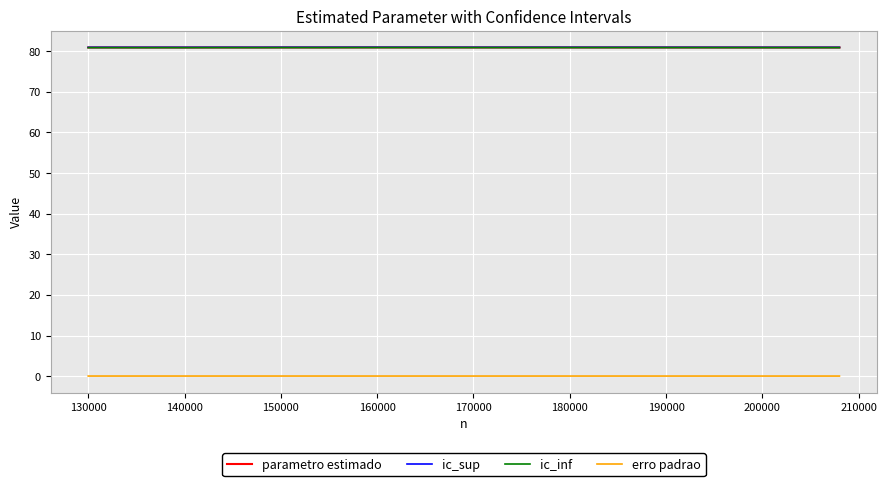

True or false: ic_inf and erro padrao intersect in this chart.

False